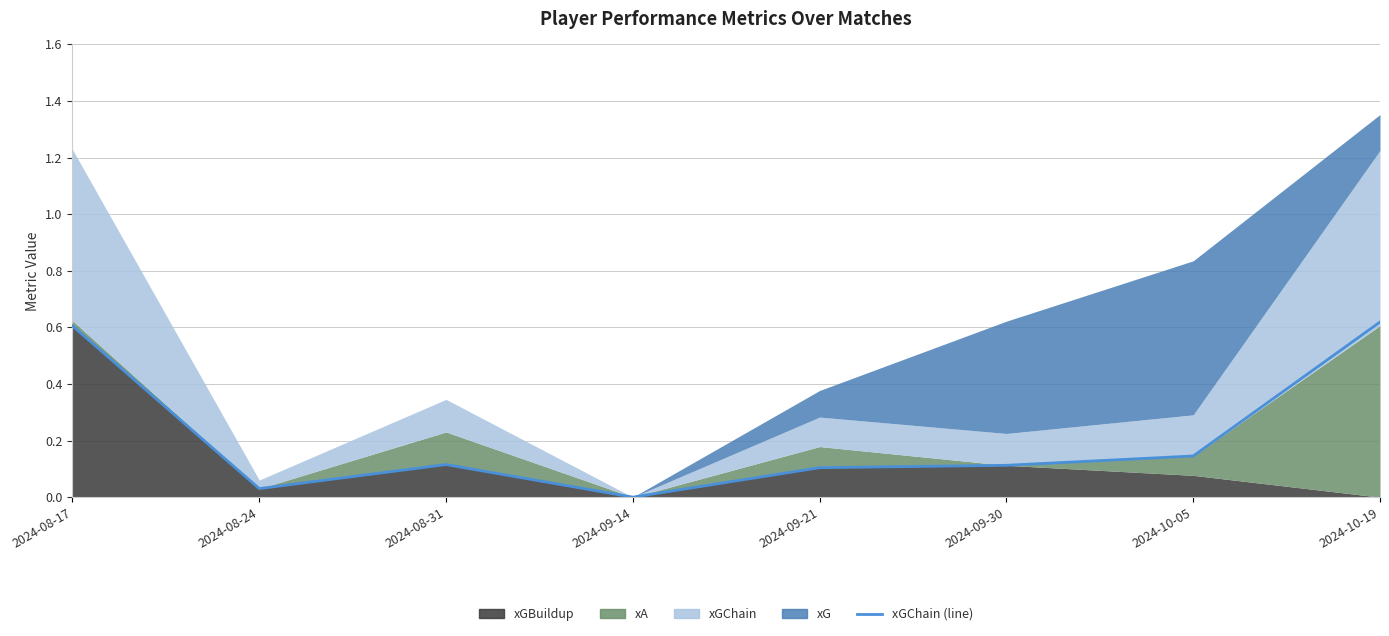

Which category has the lowest value across all series?

2024-09-14